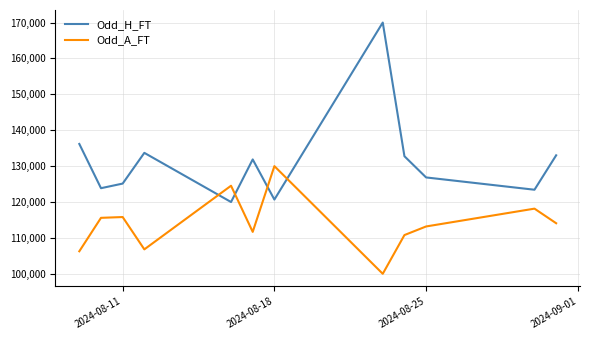

What is the lowest value of the Odd_A_FT series?

100000.0